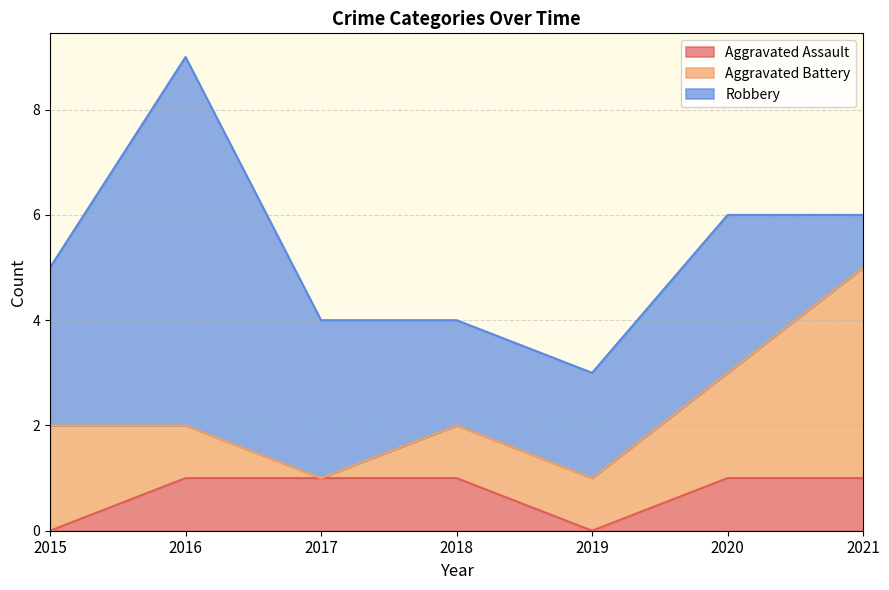

What is the average value of the Aggravated Battery series?

2